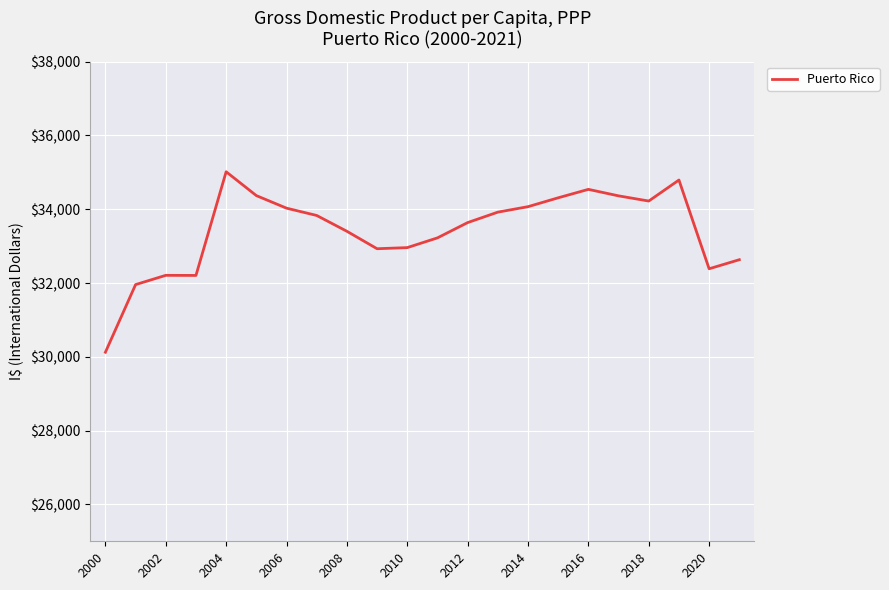

What is the maximum value shown in the chart?

35016.9